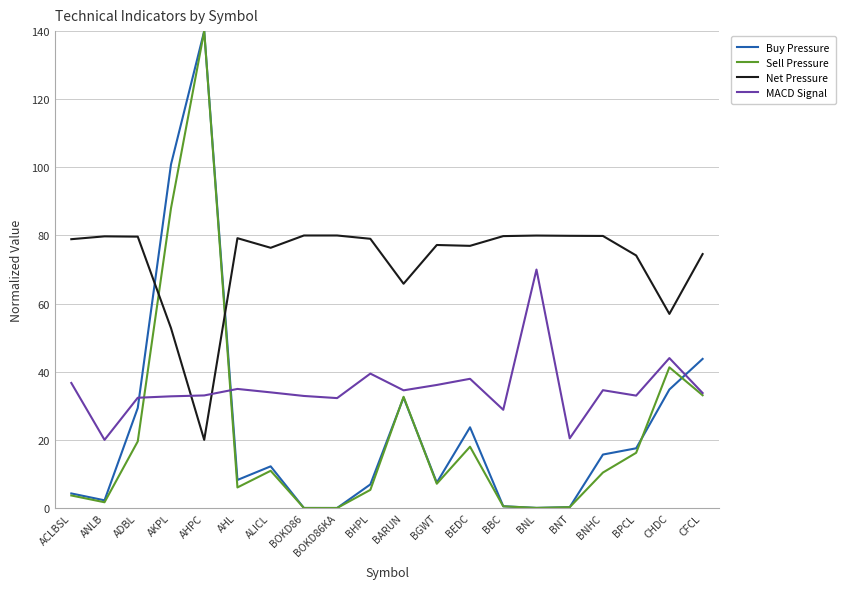

What position from the right is AHL?

15